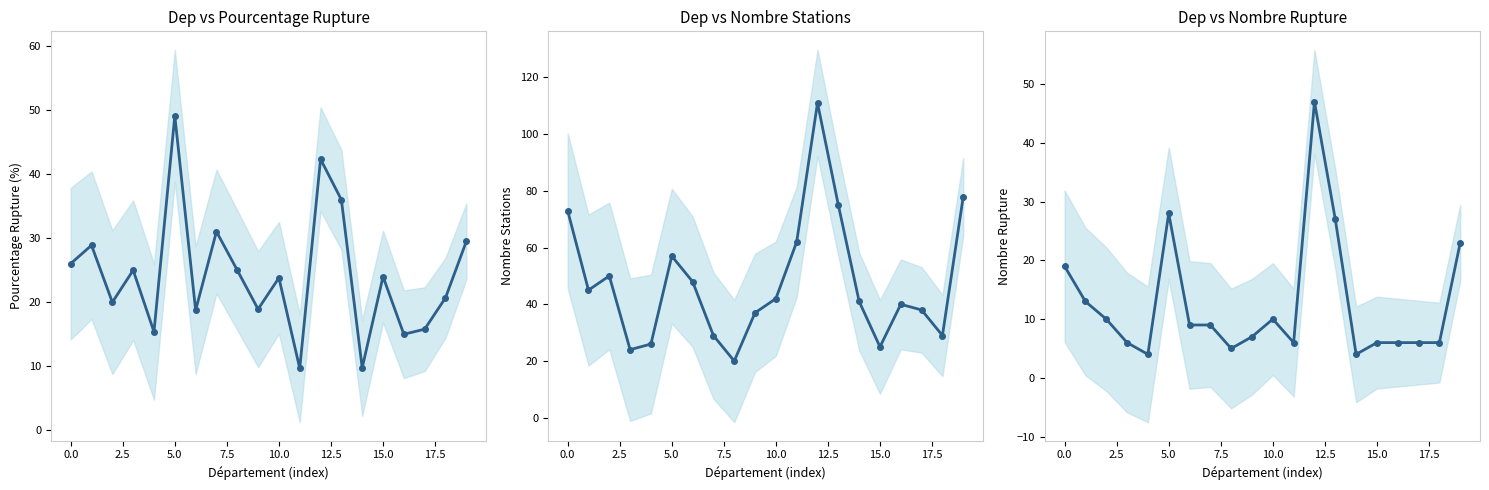

List the series in order of their overall mean, highest first.

Nombre Stations, Pourcentage Rupture (%), Nombre Rupture